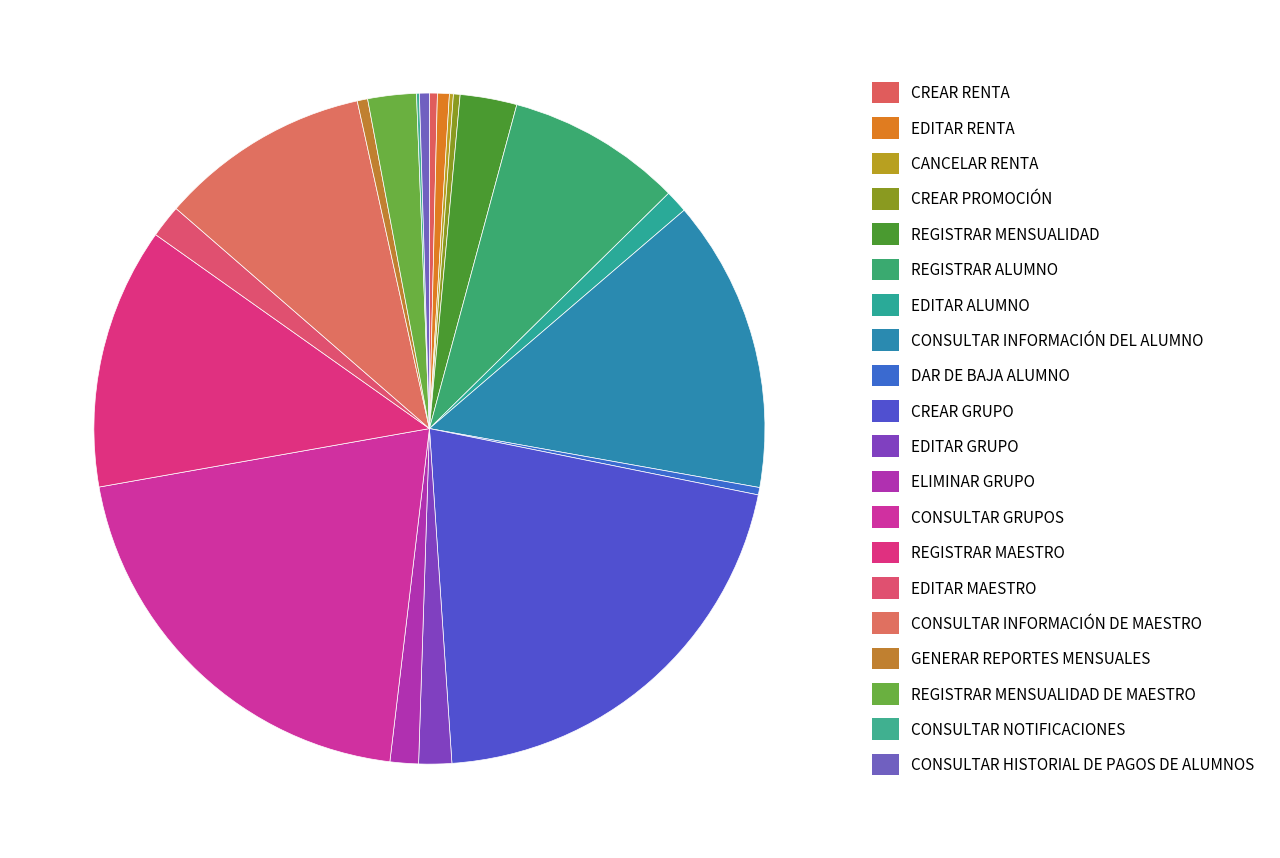

To the nearest percent, what is the difference between the largest and smallest slice percentages?

21%